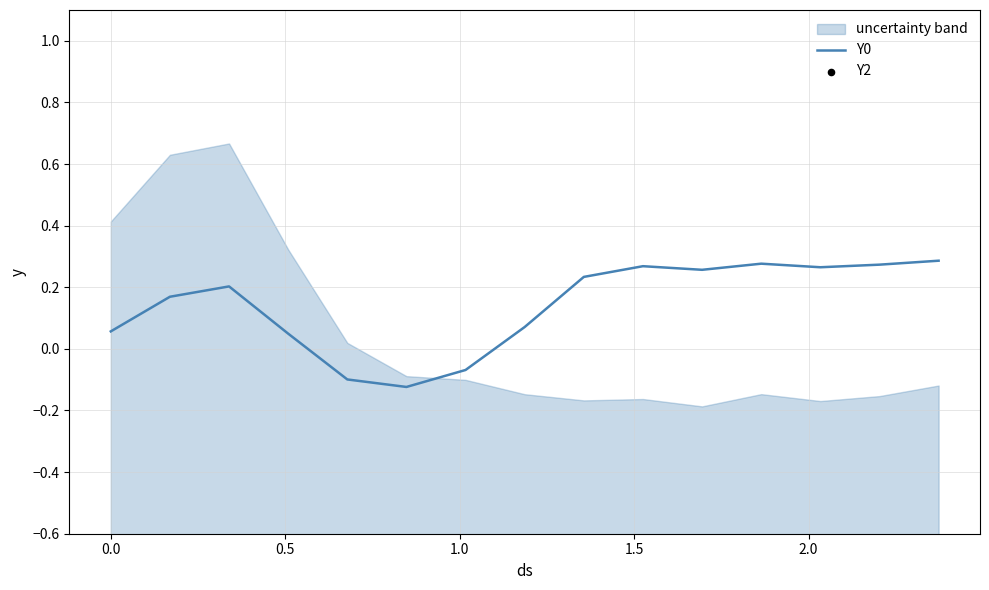

Which series reaches the minimum Y coordinate?

Y2